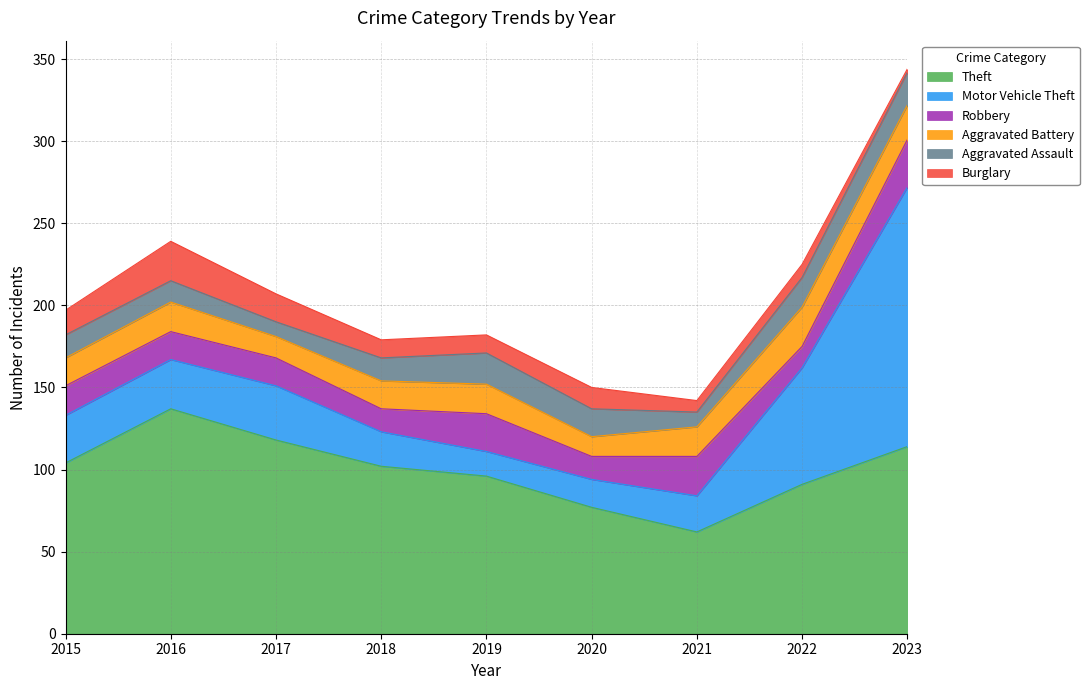

The value of Robbery at 2018 is 24. True or false?

False